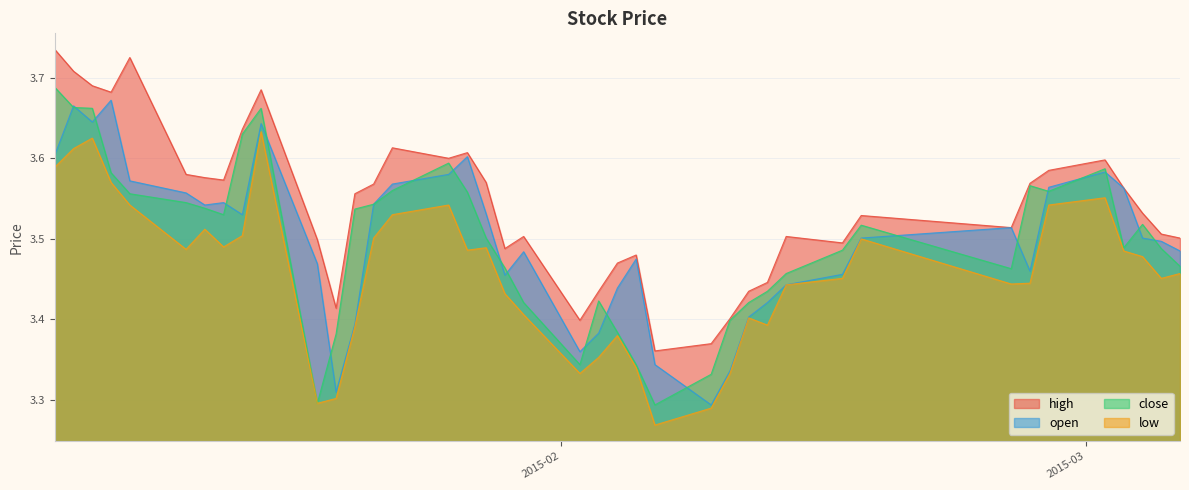

The low series shows 3.6 at 2015-01-07. True or false?

True